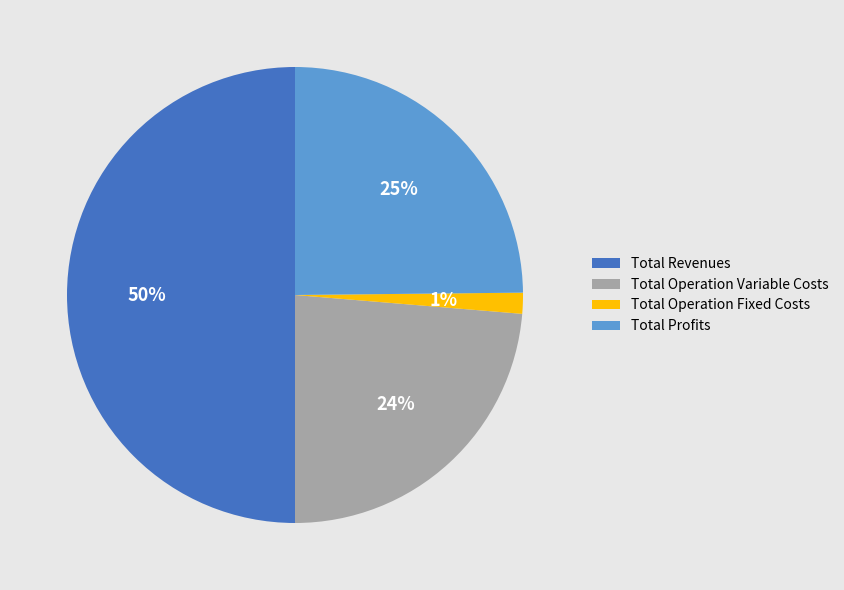

How many slices are in this pie chart?

4